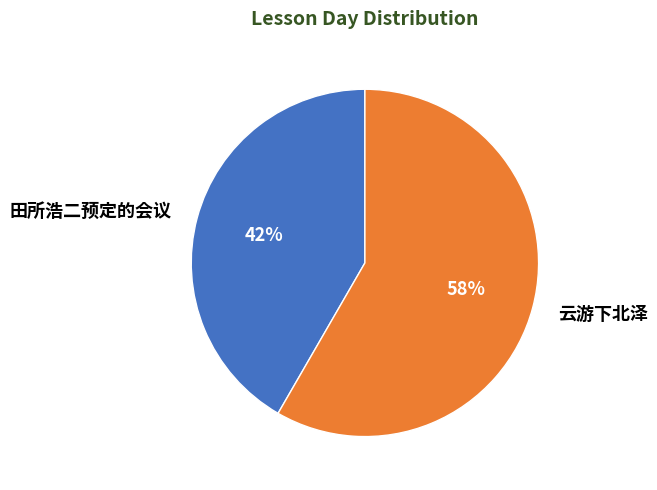

Rank the categories by value from highest to lowest.

云游下北泽, 田所浩二预定的会议